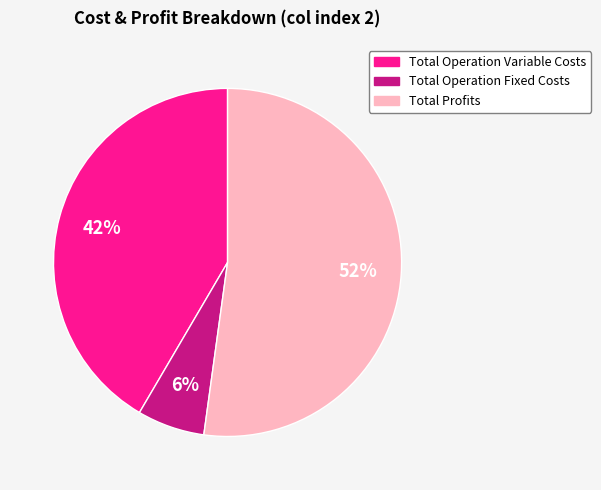

To the nearest percent, what is the average slice percentage?

33%